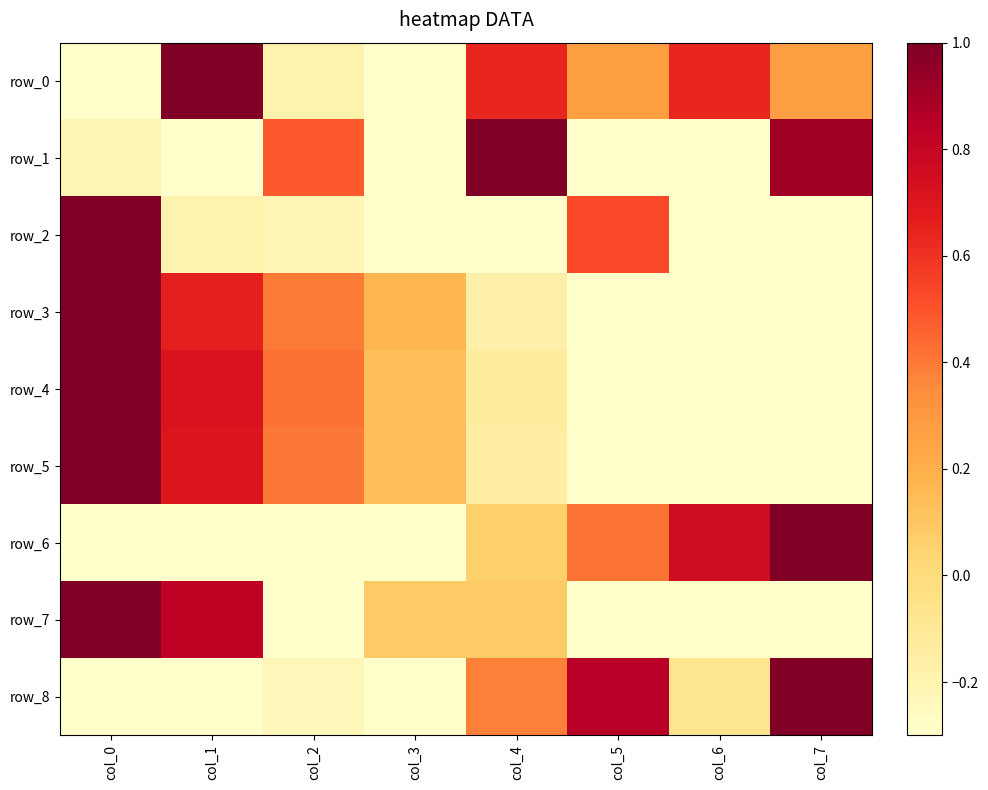

Reading right to left, extract all data points from this chart.

row_0: col_7=0.3	col_6=0.6	col_5=0.3	col_4=0.6	col_3=-1.0	col_2=-0.2	col_1=1.0	col_0=-0.6
row_1: col_7=0.9	col_6=-0.3	col_5=-0.8	col_4=1.0	col_3=-1.0	col_2=0.5	col_1=-0.5	col_0=-0.2
row_2: col_7=-0.4	col_6=-0.9	col_5=0.5	col_4=-0.6	col_3=-1.0	col_2=-0.2	col_1=-0.2	col_0=1.0
row_3: col_7=-1.0	col_6=-0.7	col_5=-0.5	col_4=-0.2	col_3=0.2	col_2=0.4	col_1=0.7	col_0=1.0
row_4: col_7=-1.0	col_6=-0.7	col_5=-0.4	col_4=-0.1	col_3=0.1	col_2=0.4	col_1=0.7	col_0=1.0
row_5: col_7=-1.0	col_6=-0.7	col_5=-0.4	col_4=-0.1	col_3=0.1	col_2=0.4	col_1=0.7	col_0=1.0
row_6: col_7=1.0	col_6=0.8	col_5=0.4	col_4=0.1	col_3=-0.4	col_2=-0.6	col_1=-0.8	col_0=-1.0
row_7: col_7=-1.0	col_6=-1.0	col_5=-0.6	col_4=0.1	col_3=0.1	col_2=-0.5	col_1=0.8	col_0=1.0
row_8: col_7=1.0	col_6=-0.1	col_5=0.8	col_4=0.4	col_3=-0.7	col_2=-0.2	col_1=-0.4	col_0=-1.0